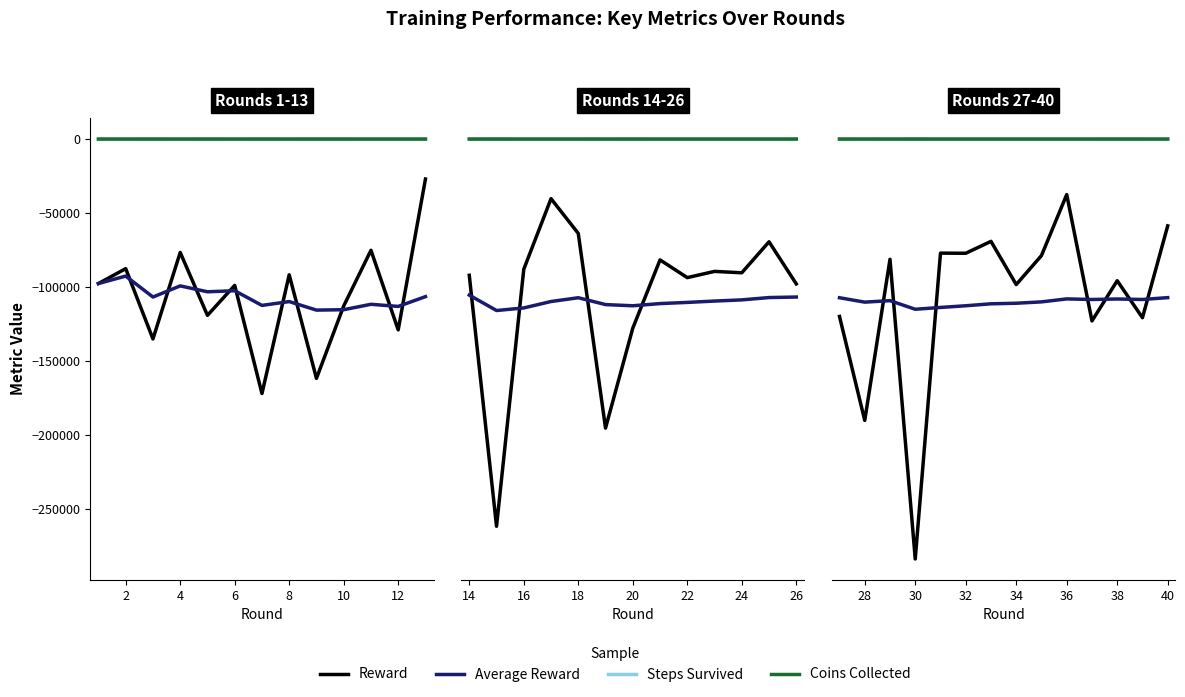

What is the difference between the Steps Survived values at 9 and 8?

3